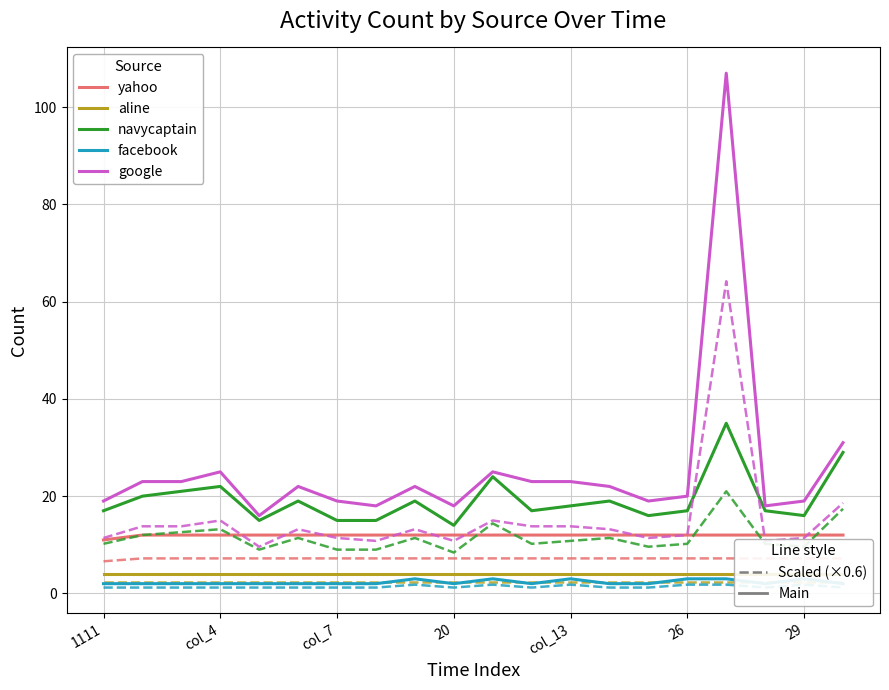

Does the chart display data point markers on the line(s)?

No